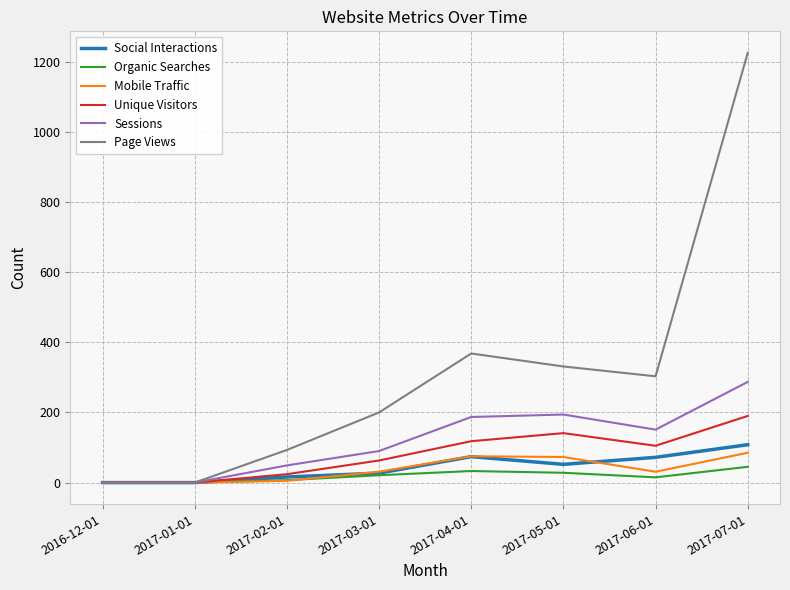

Which series has the largest total across all categories?

Page Views